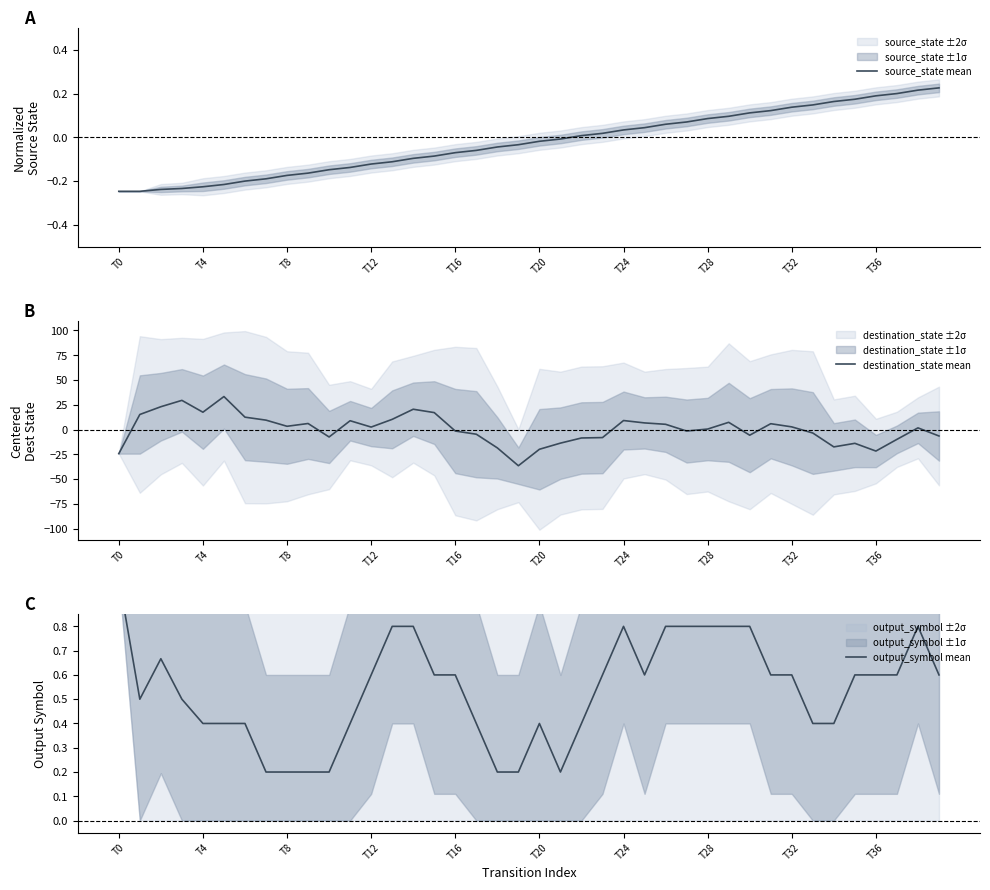

Which series has the largest total across all categories?

destination_state mean